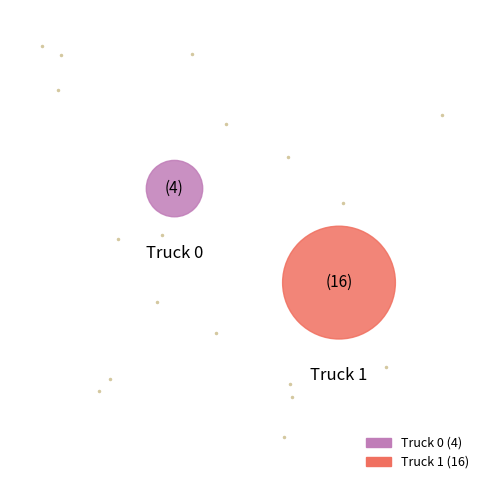

Is it true that Truck 1 is 80% of the pie?

True